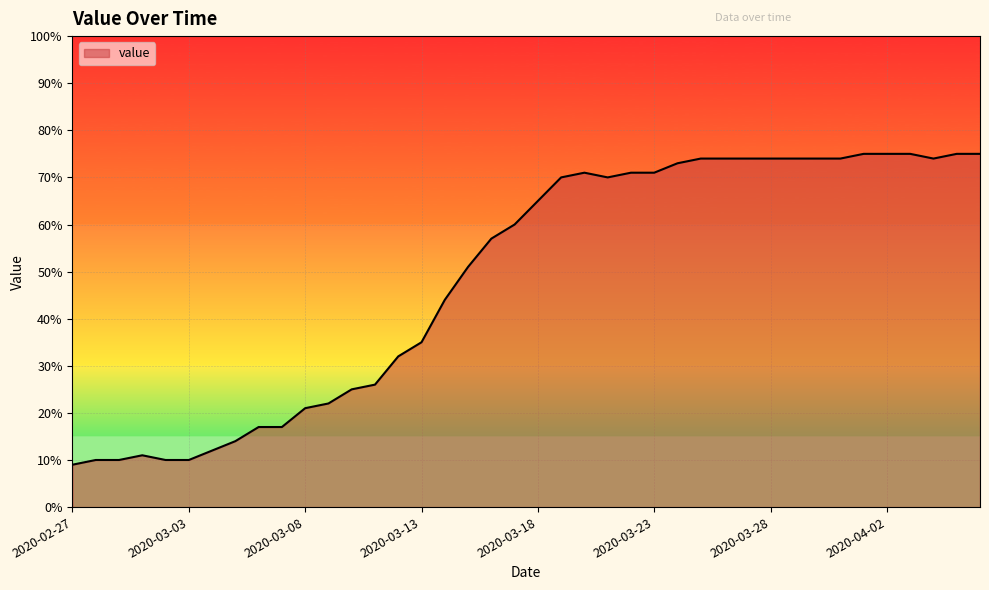

What is the greatest value displayed?

75